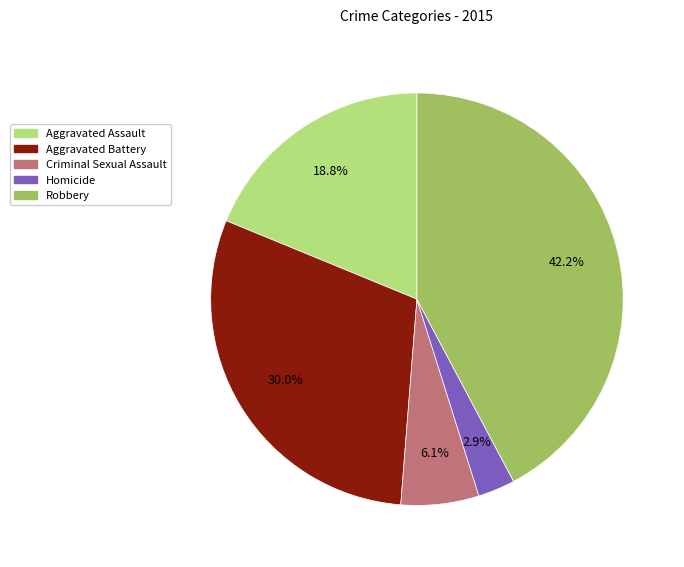

The Aggravated Battery slice represents 17% of the pie. True or false?

False